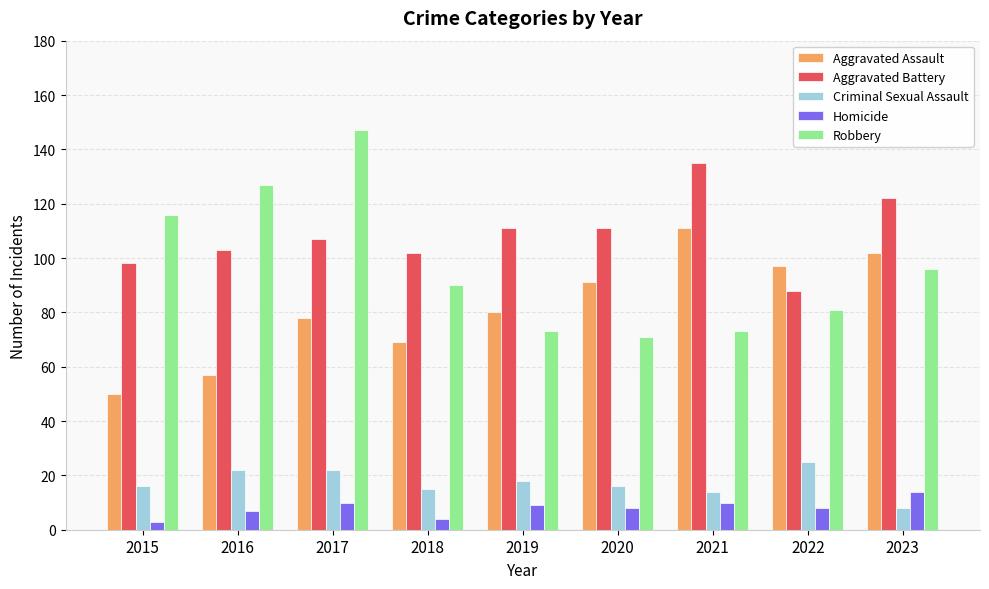

True or false: Robbery has a value of 31 at 2019.

False